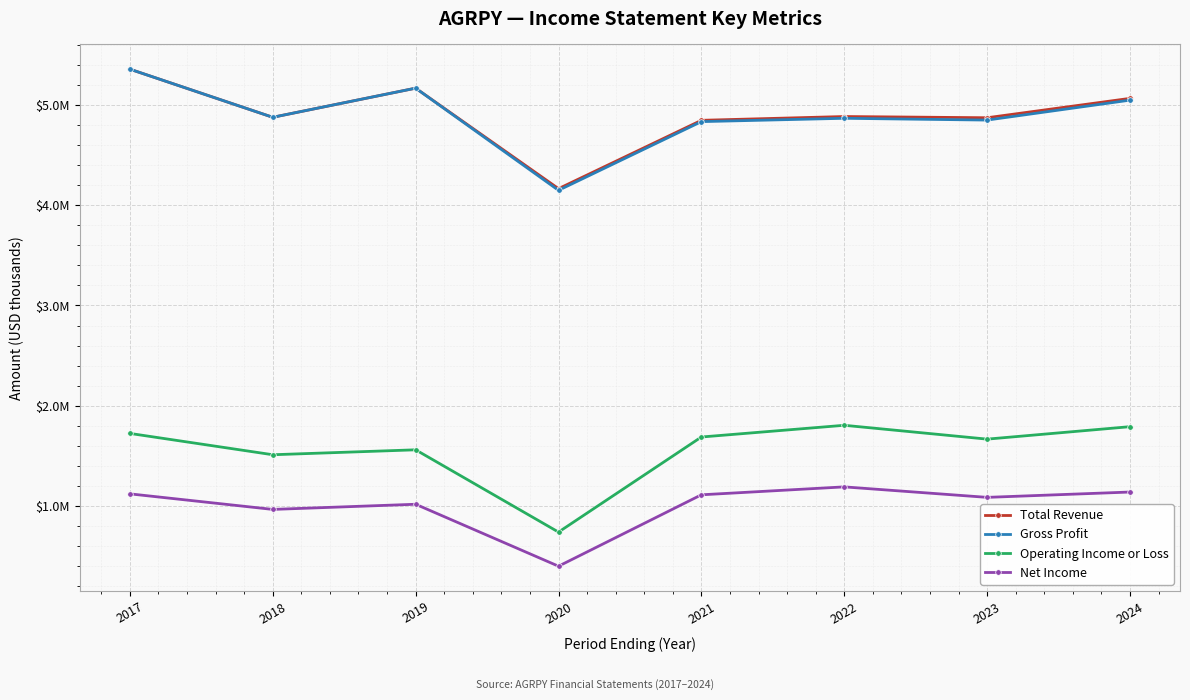

What are all the series names shown in the legend?

Total Revenue, Gross Profit, Operating Income or Loss, Net Income